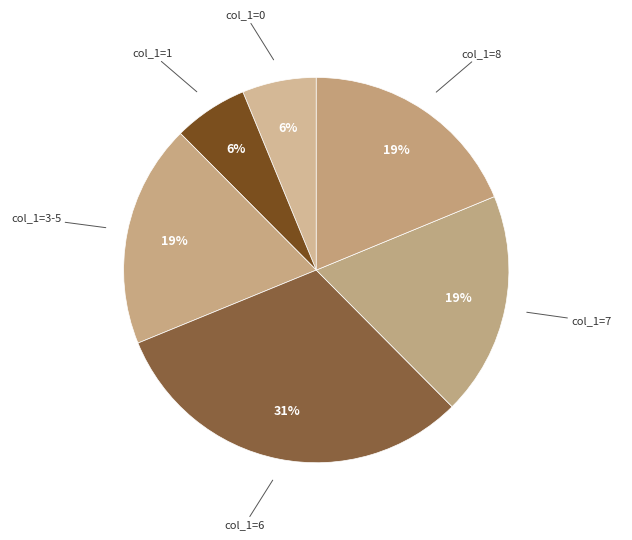

To the nearest percent, what is the average slice percentage?

17%